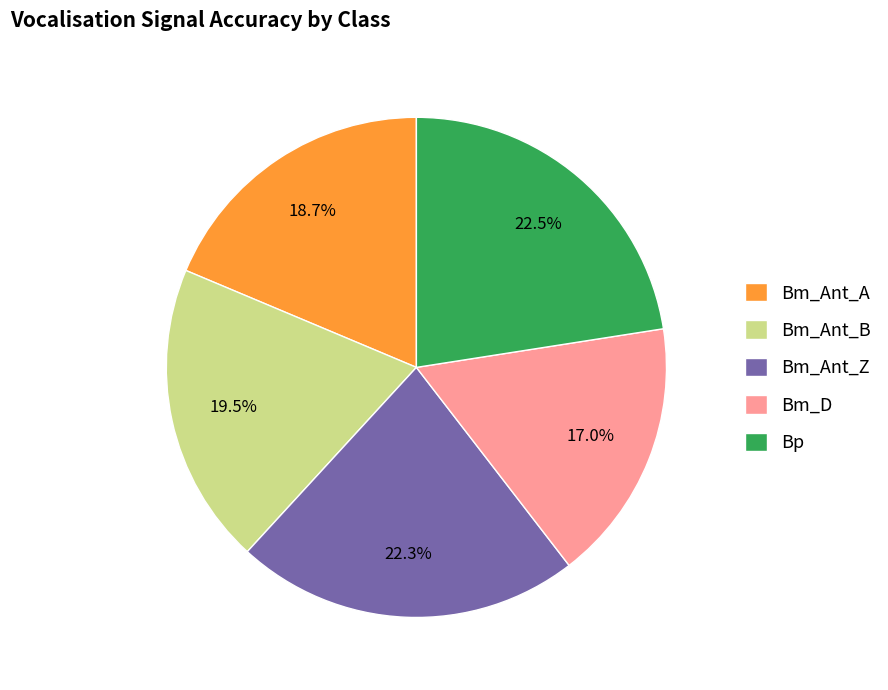

Which slice is the smallest?

Bm_D